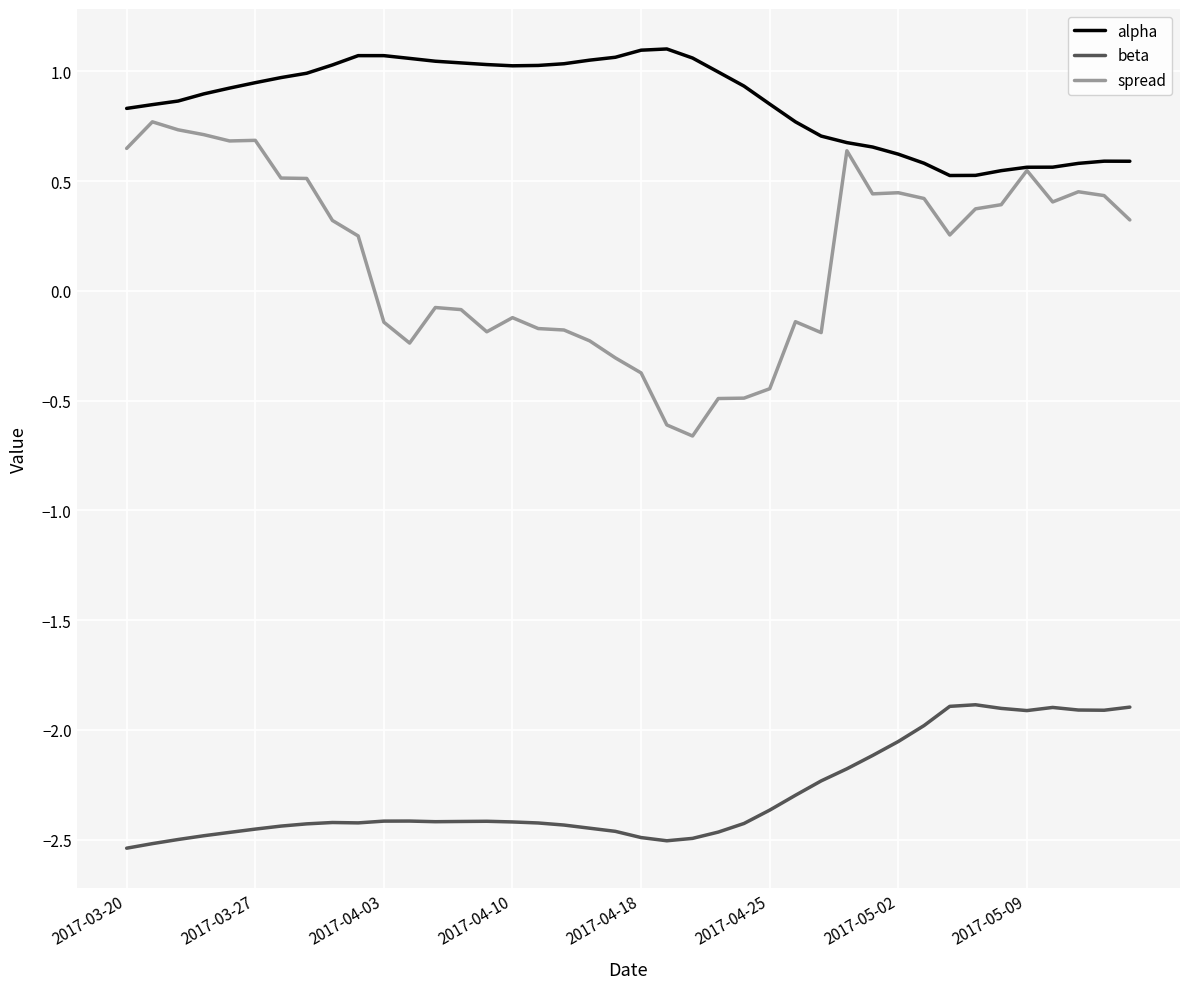

True or false: spread and beta intersect in this chart.

False